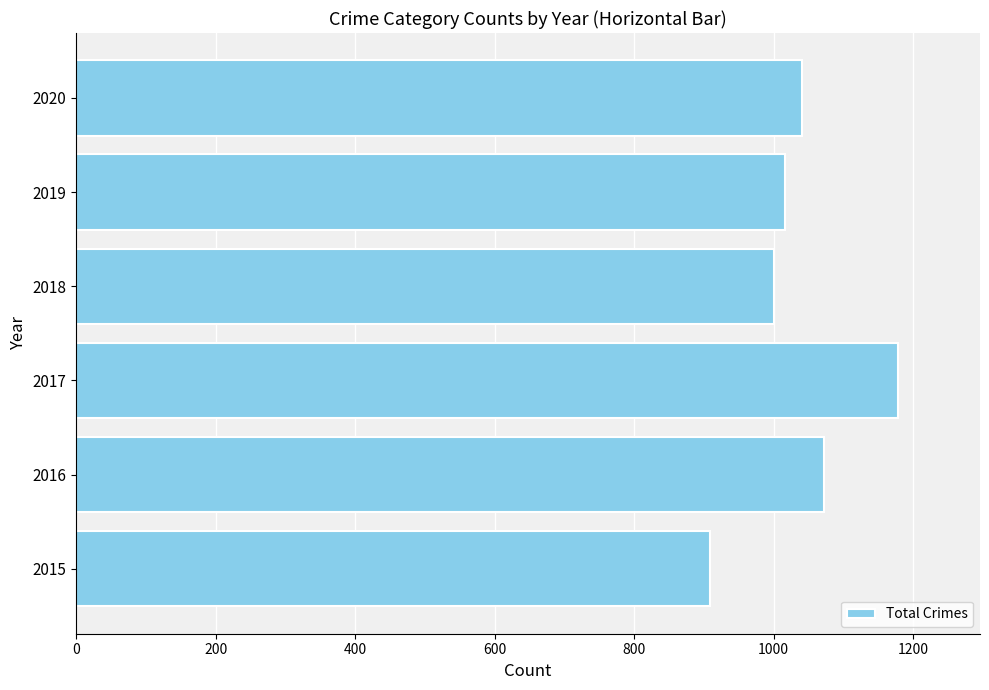

What is the sum of all values?

6215